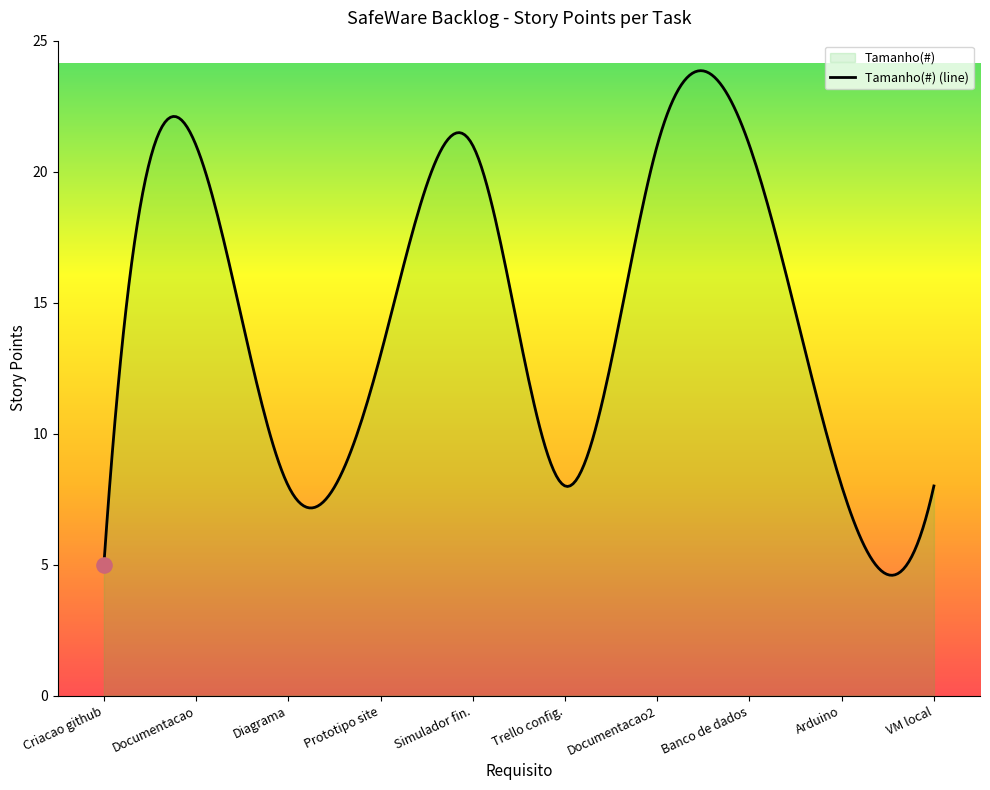

What is the maximum value shown in the chart?

23.9